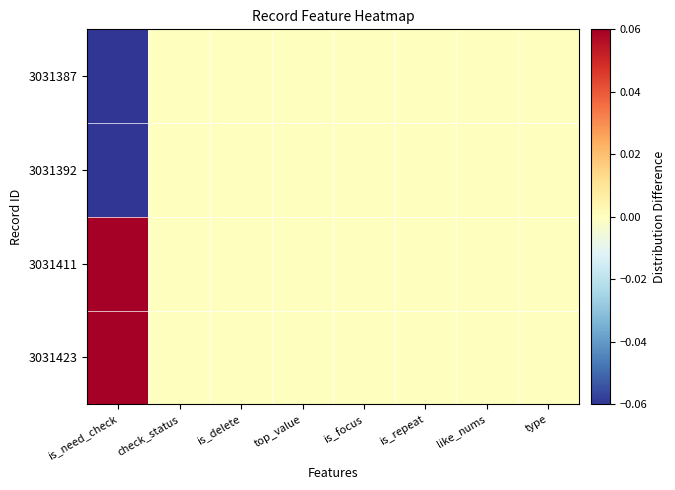

Reading left to right, extract all data points from this chart.

3031423: is_need_check=0.1	check_status=0.0	is_delete=0.0	top_value=0.0	is_focus=0.0	is_repeat=0.0	like_nums=0.0	type=0.0
3031411: is_need_check=0.1	check_status=0.0	is_delete=0.0	top_value=0.0	is_focus=0.0	is_repeat=0.0	like_nums=0.0	type=0.0
3031392: is_need_check=-0.1	check_status=0.0	is_delete=0.0	top_value=0.0	is_focus=0.0	is_repeat=0.0	like_nums=0.0	type=0.0
3031387: is_need_check=-0.1	check_status=0.0	is_delete=0.0	top_value=0.0	is_focus=0.0	is_repeat=0.0	like_nums=0.0	type=0.0